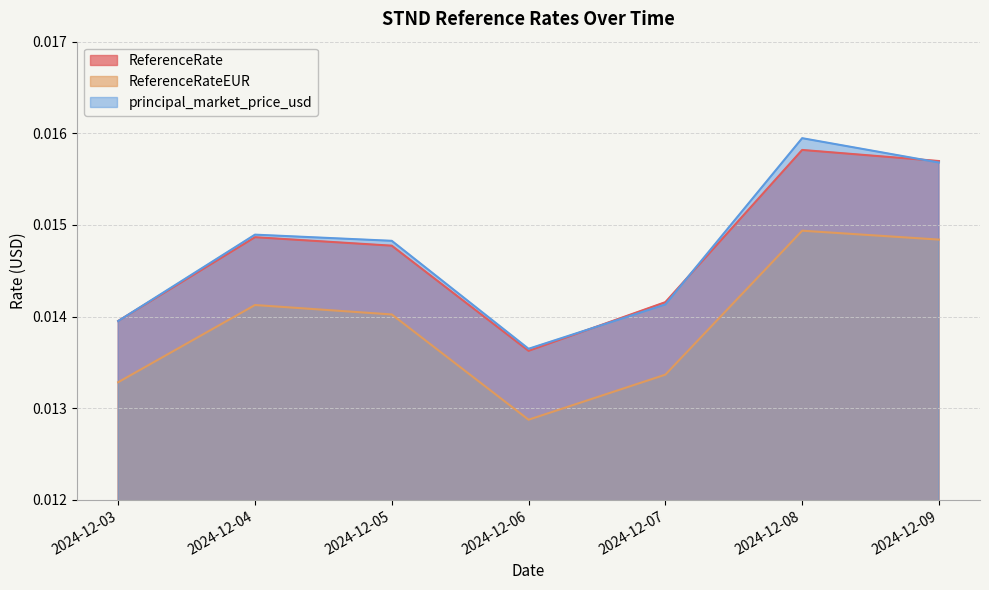

At which category does the chart reach its minimum across all series?

2024-12-06